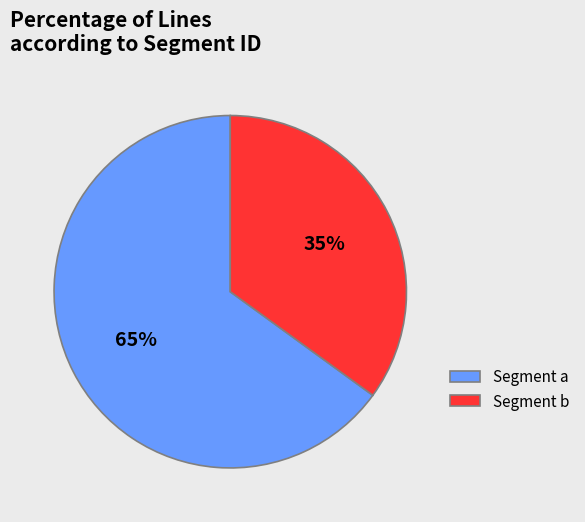

Do Segment a and Segment b together represent more than half of the pie?

Yes